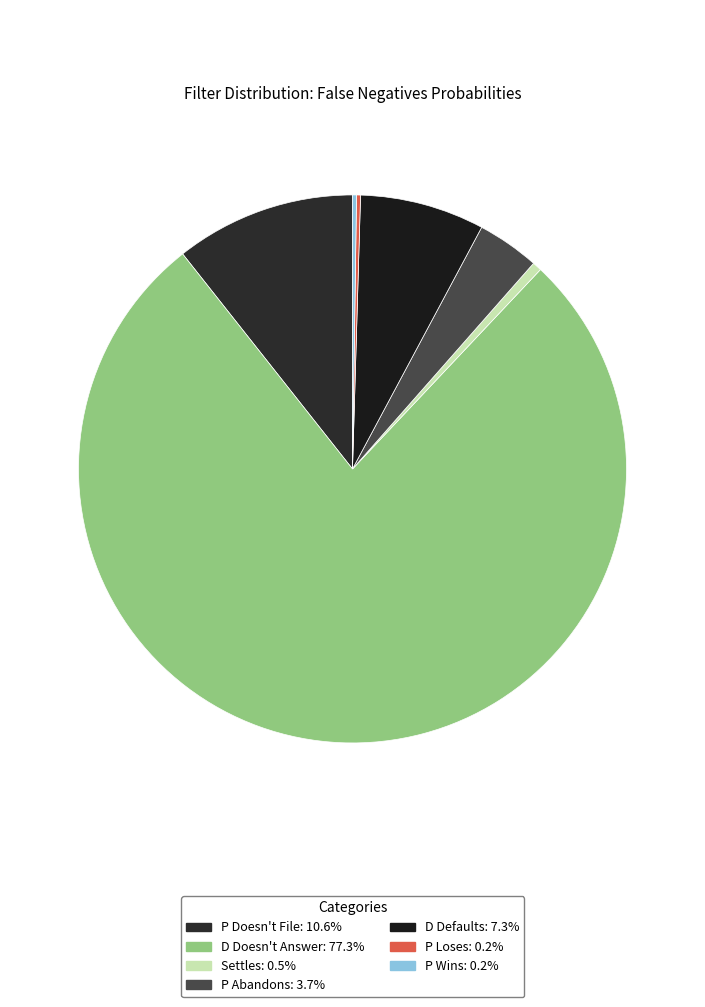

Which slice represents more than half of the pie?

D Doesn't Answer